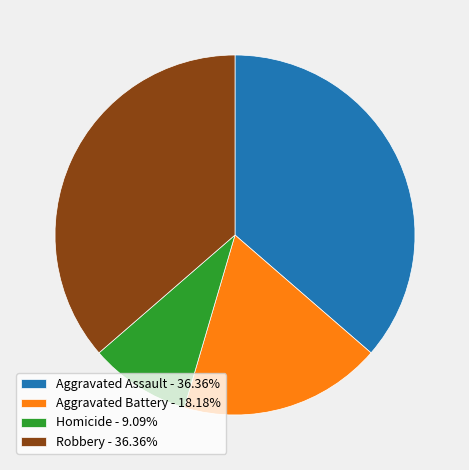

What is the ratio of the value at Robbery to the value at Aggravated Assault?

1.0